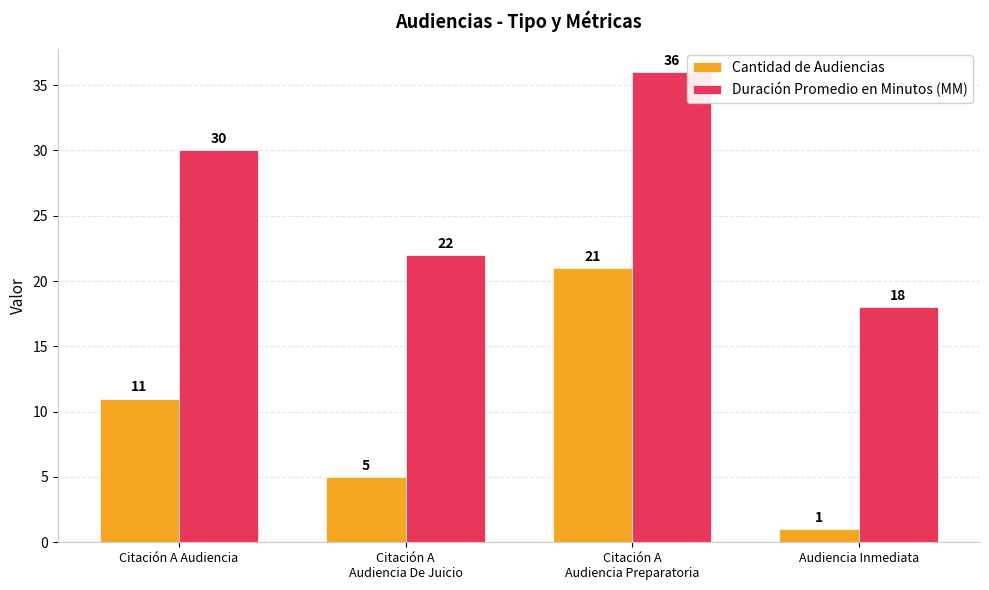

What is the label of the 2nd bar from the left?

Citación A
Audiencia De Juicio